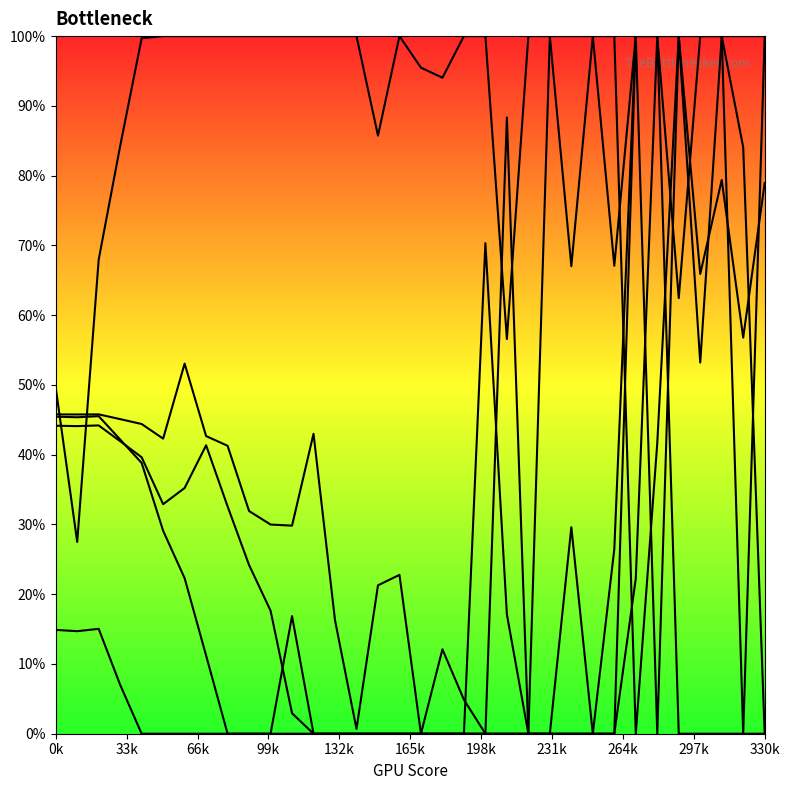

Is the value of Series 4 at 13 greater than the value of Series 0 at 32?

Yes